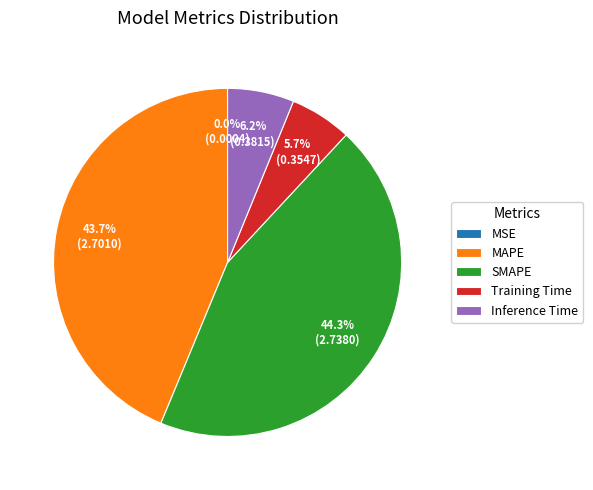

What is the largest slice in the pie chart?

SMAPE